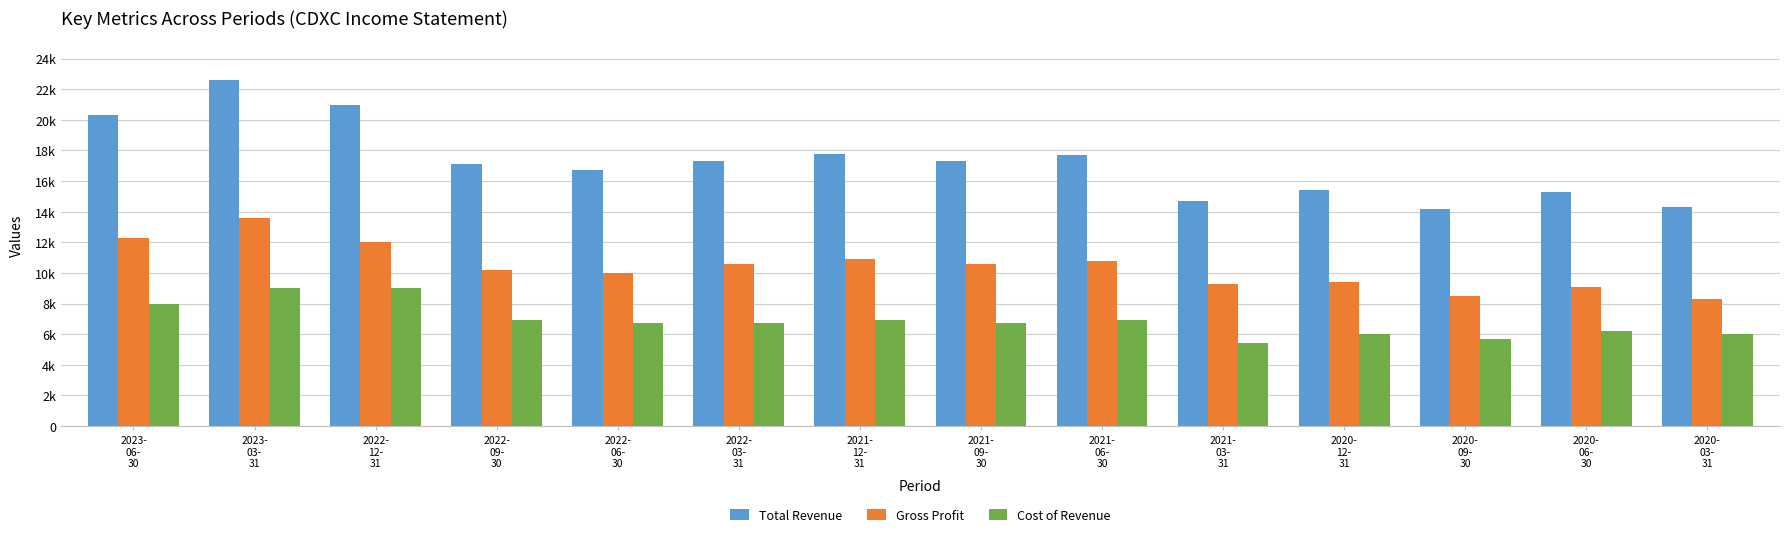

True or false: Cost of Revenue has a value of 13653 at 2023-
06-
30.

False